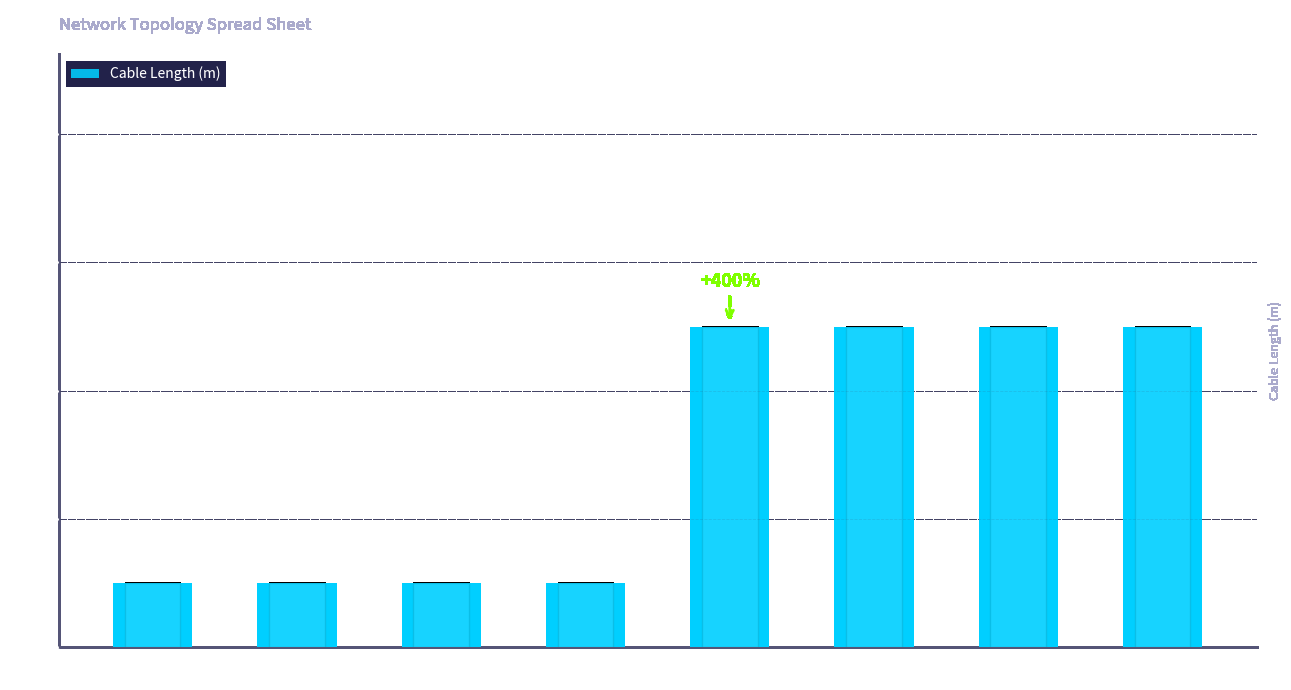

What is the label of the 1st bar from the left?

host01
sw11P1